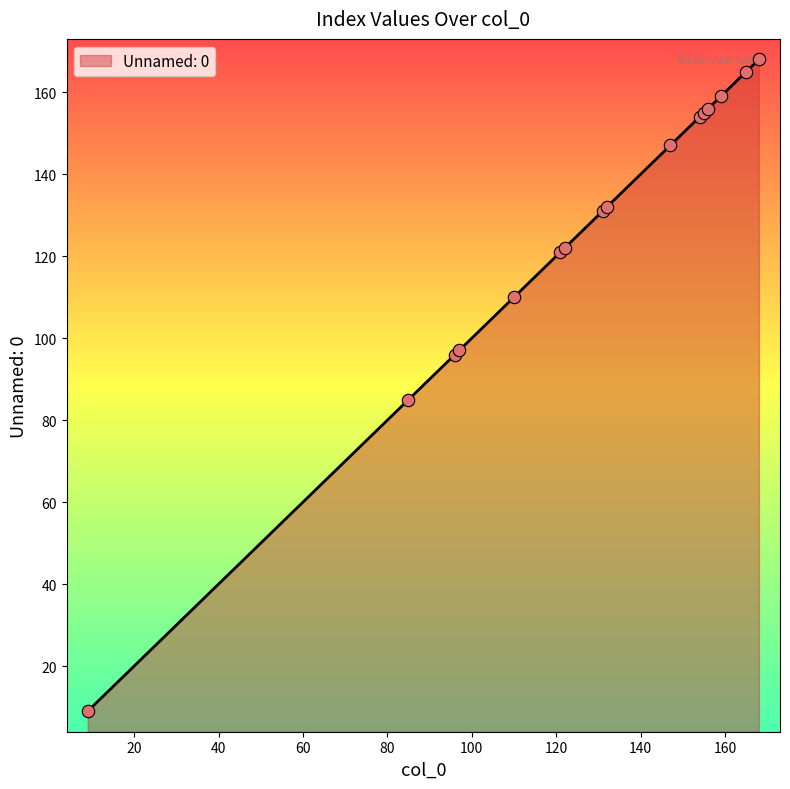

What is the maximum value shown in the chart?

168